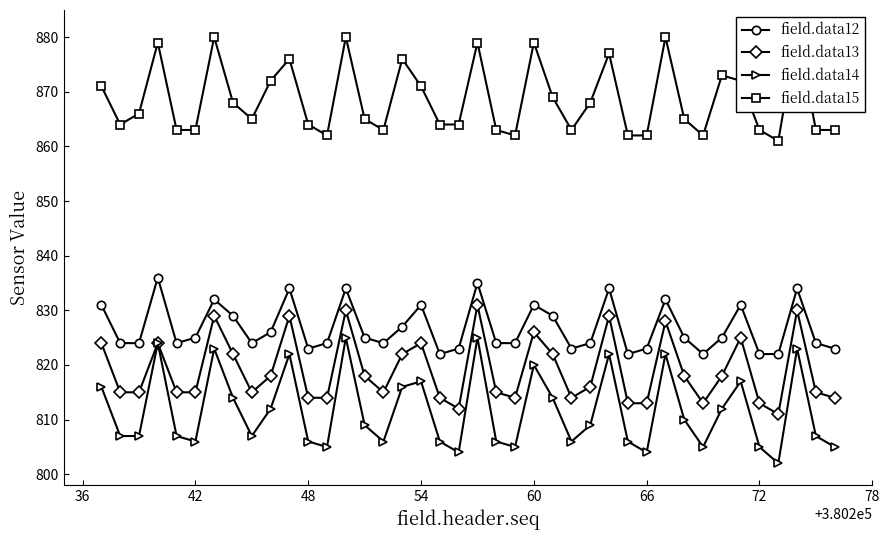

True or false: field.data12 and field.data14 cross at least once.

False